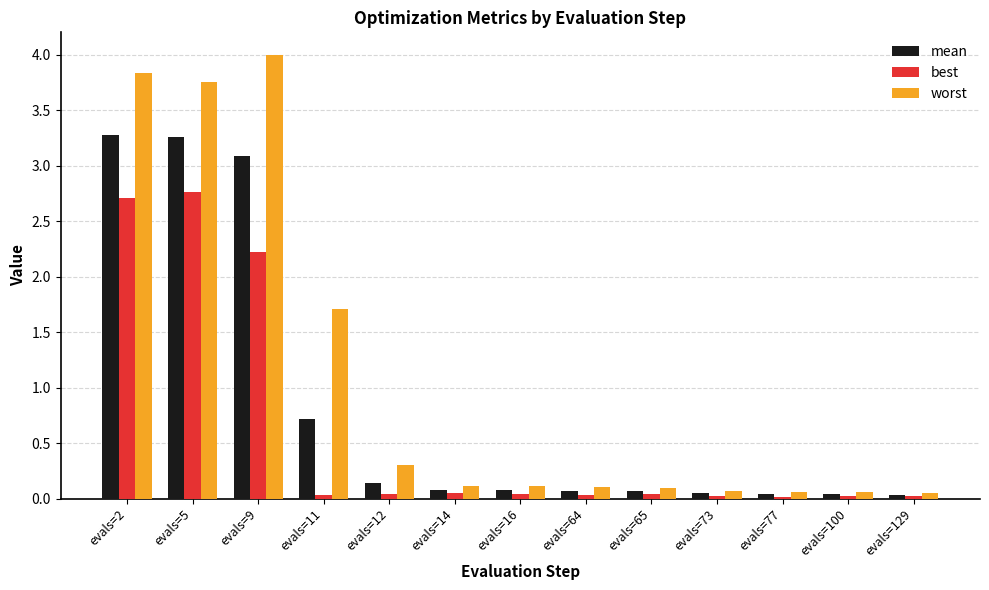

Is the value of mean at evals=65 greater than the value of worst at evals=16?

No